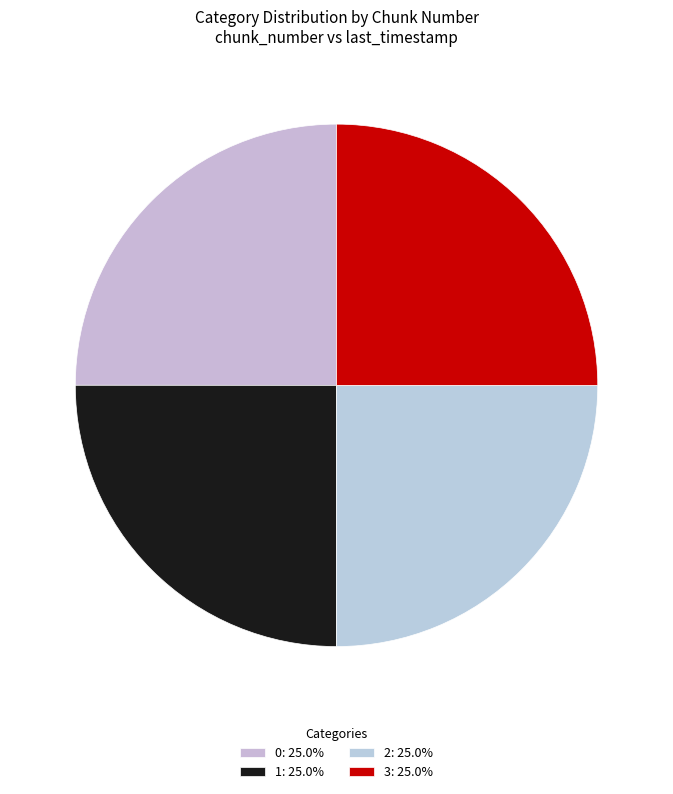

How many segments does this pie chart have?

4